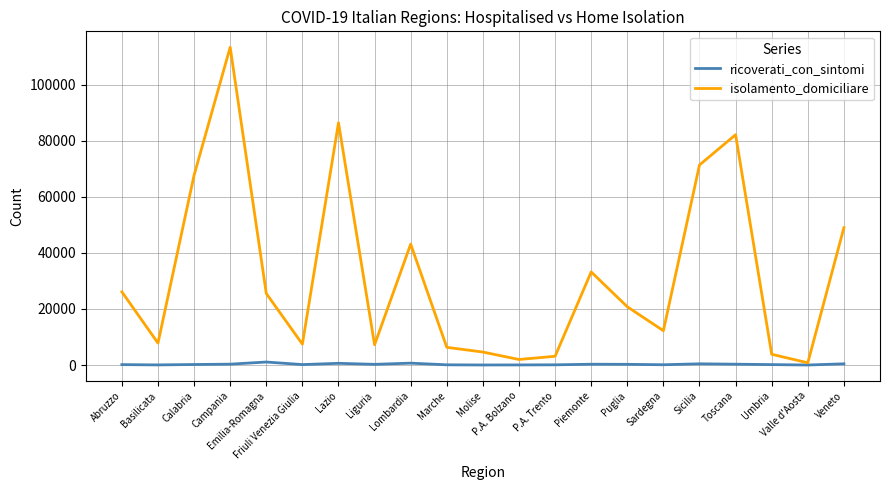

What are all the series names shown in the legend?

ricoverati_con_sintomi, isolamento_domiciliare